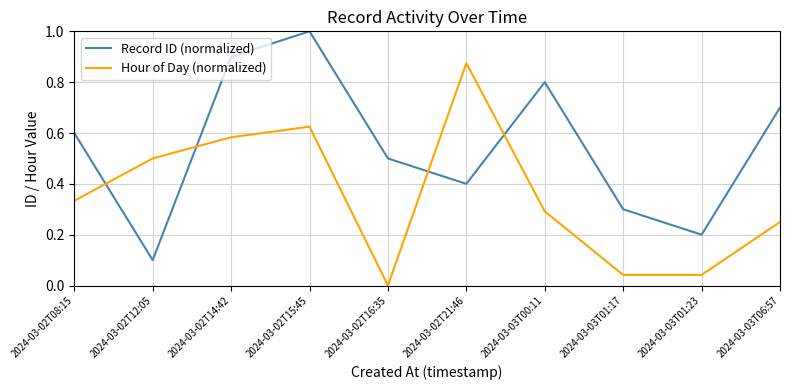

What is the sum of all Record ID (normalized) values?

5.5